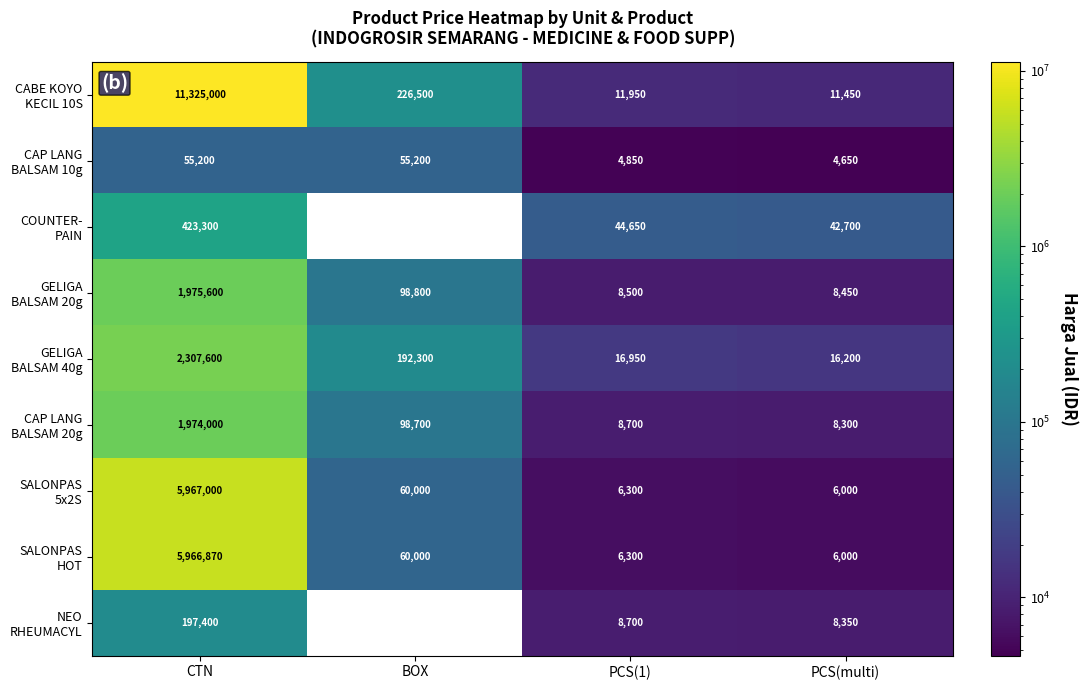

What is the spread (max minus min) of values at CTN?

11269800